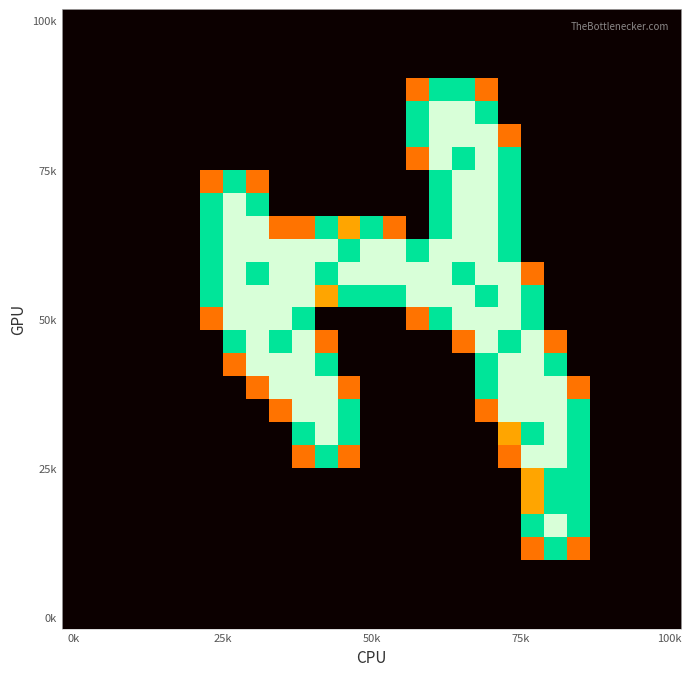

What is the maximum value shown in the chart?

2.0